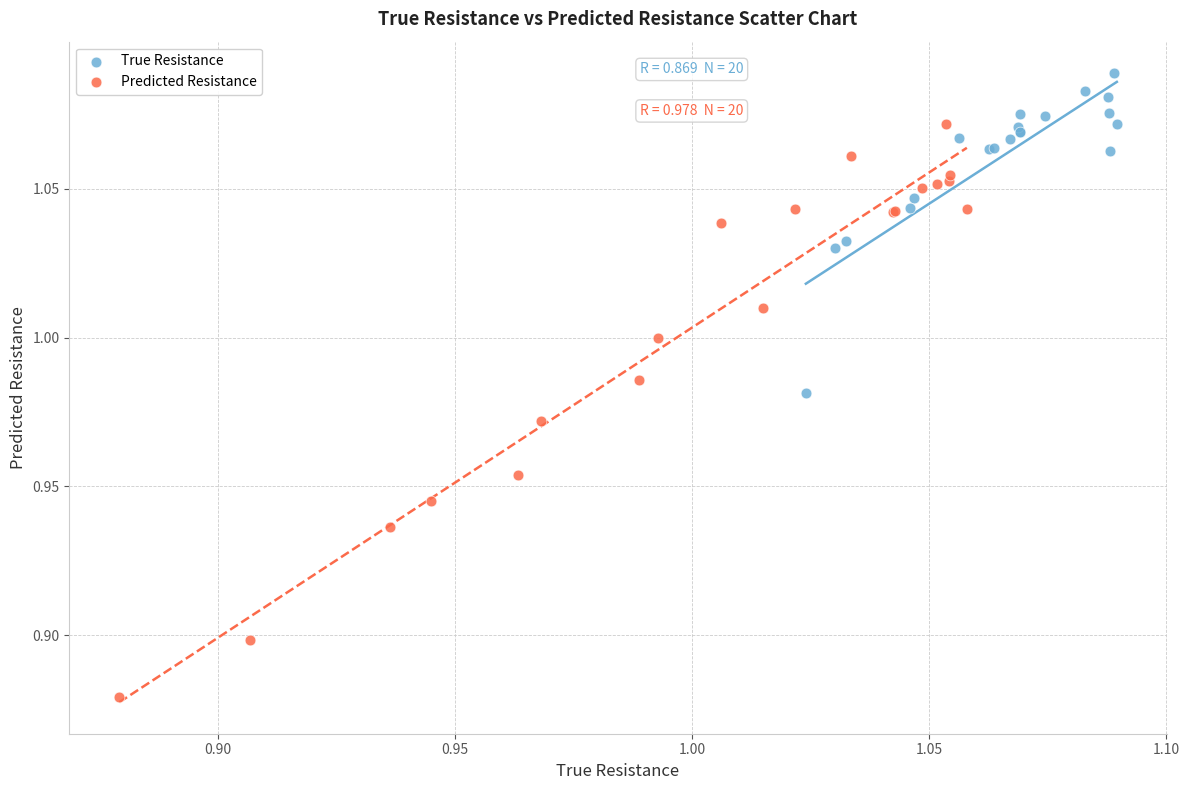

Which series reaches the maximum Y coordinate?

True Resistance